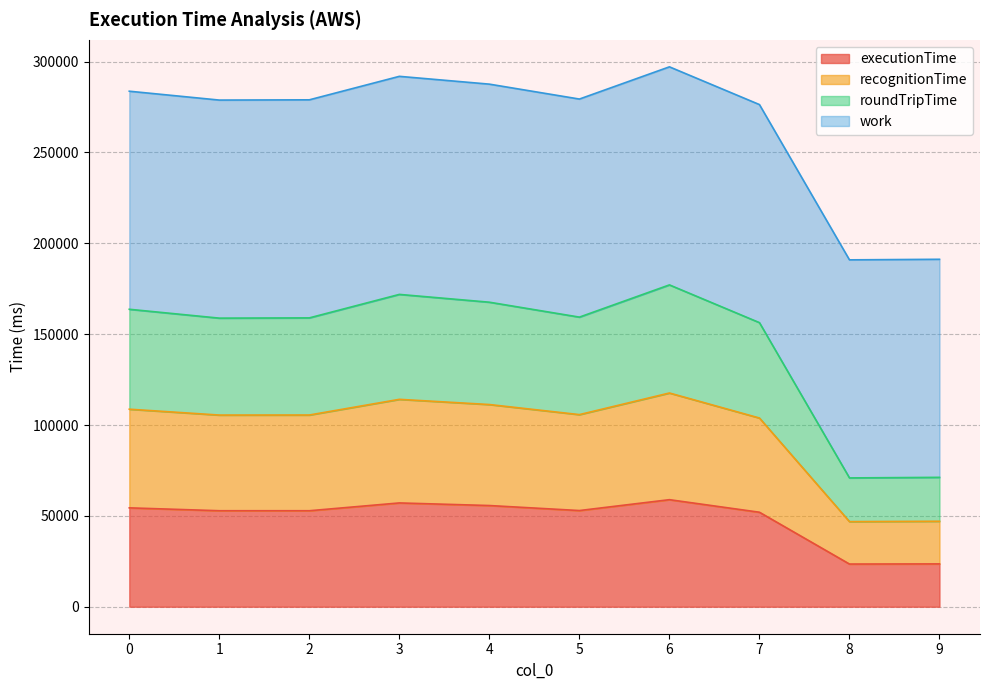

Does the chart display data point markers on the line(s)?

No